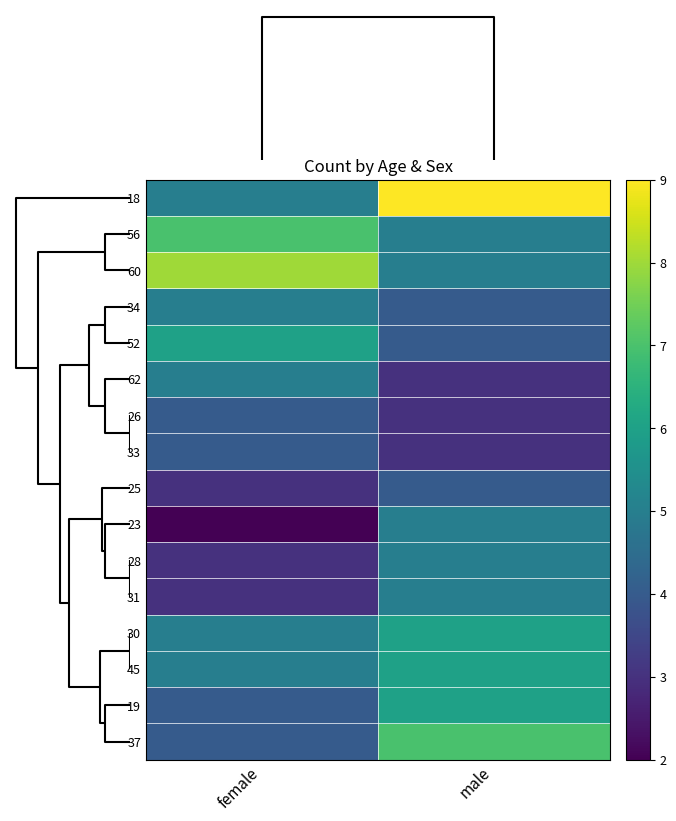

Reading right to left, extract all data points from this chart.

18: male=9	female=5
56: male=5	female=7
60: male=5	female=8
34: male=4	female=5
52: male=4	female=6
62: male=3	female=5
26: male=3	female=4
33: male=3	female=4
25: male=4	female=3
23: male=5	female=2
28: male=5	female=3
31: male=5	female=3
30: male=6	female=5
45: male=6	female=5
19: male=6	female=4
37: male=7	female=4